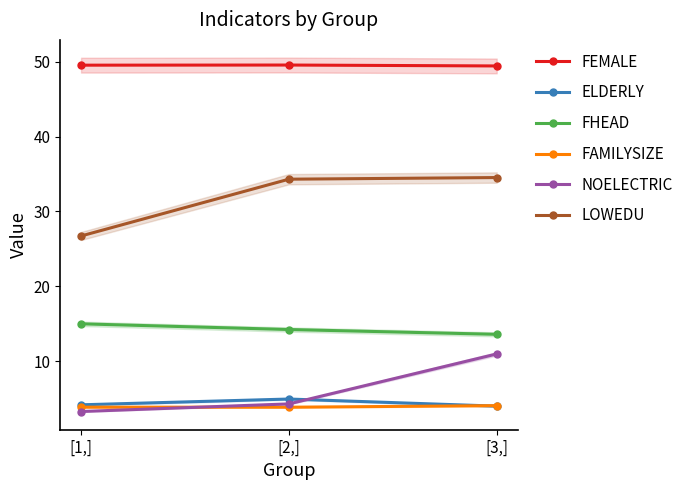

What is the difference between the FAMILYSIZE values at [2,] and [3,]?

0.2